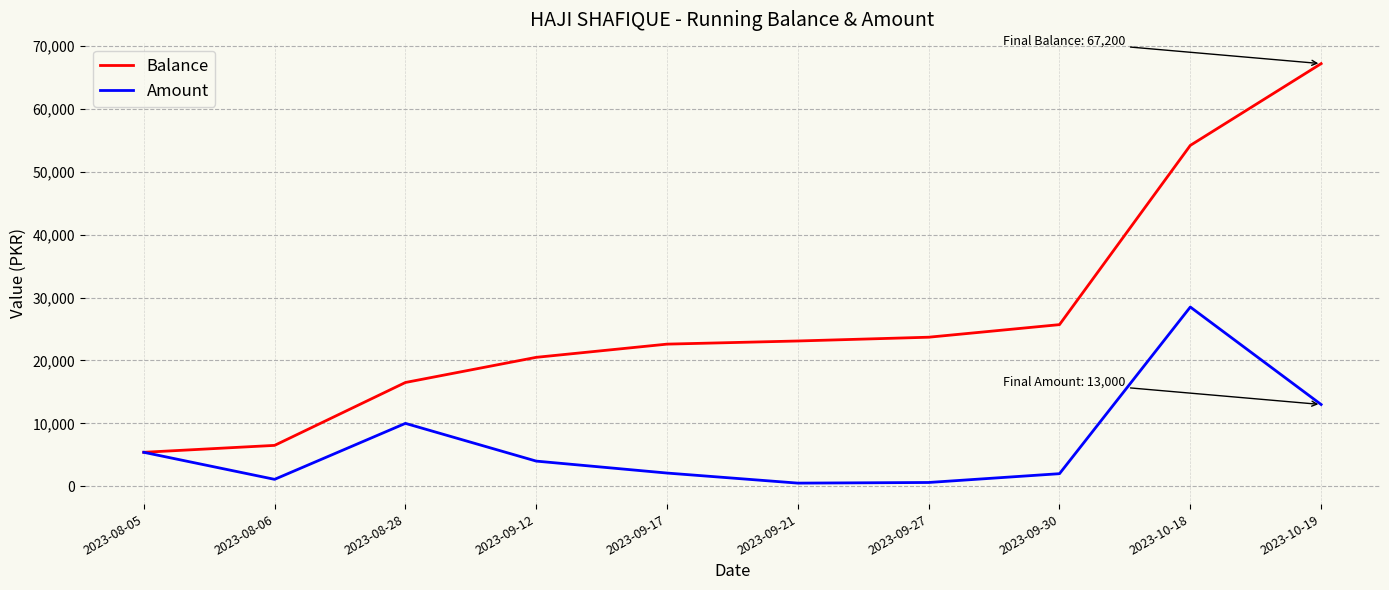

Is it true that Amount equals 13000 at 2023-10-19?

True